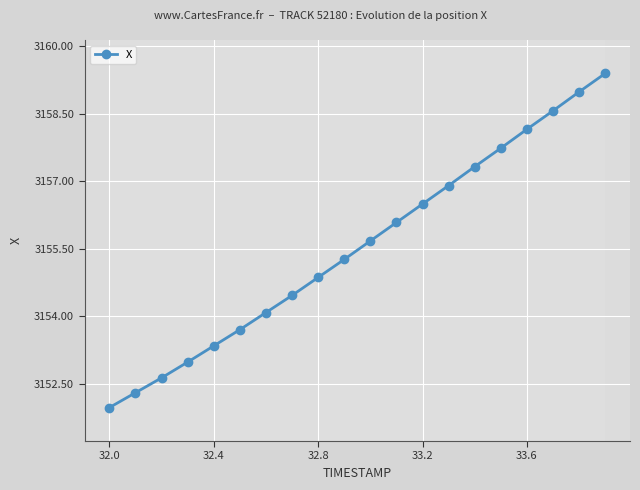

How many values exceed 3155?

11